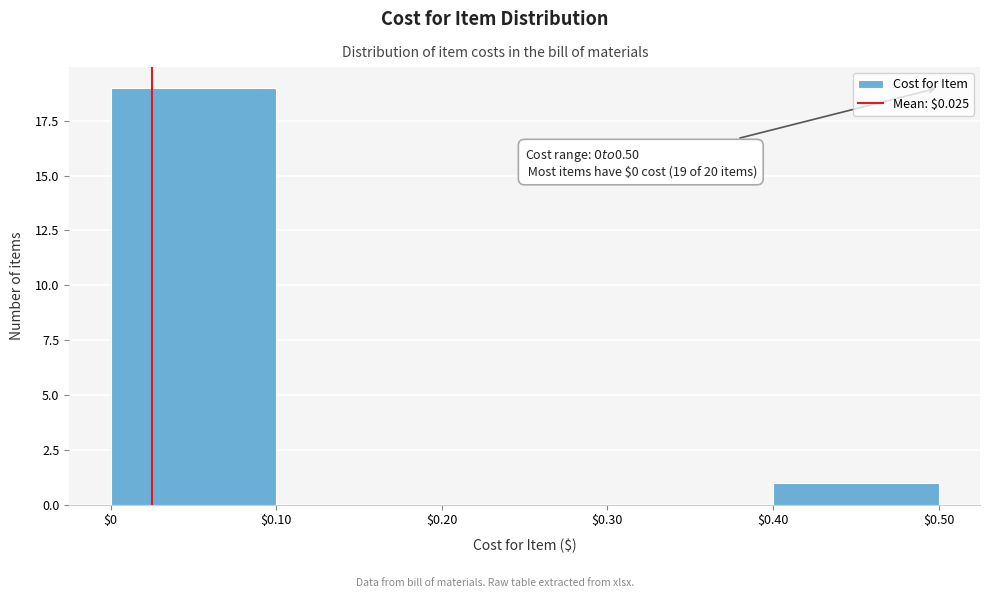

Which range on the x-axis has the tallest bar?

$0 to $0.10